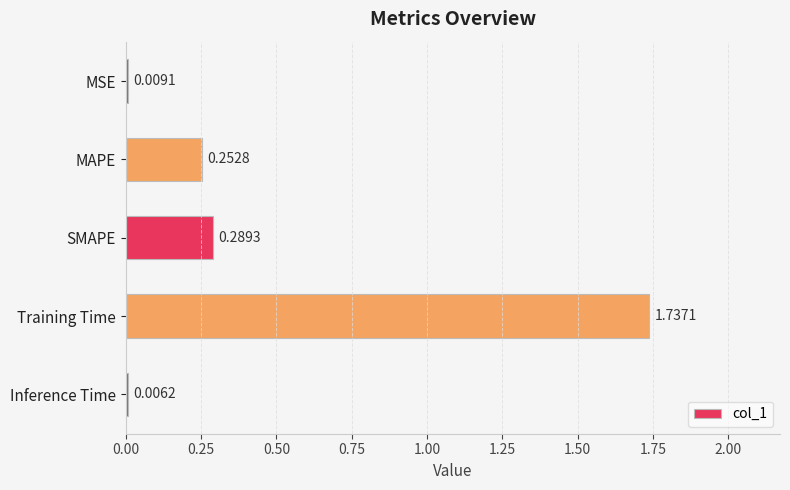

What is the sum of all values?

2.3